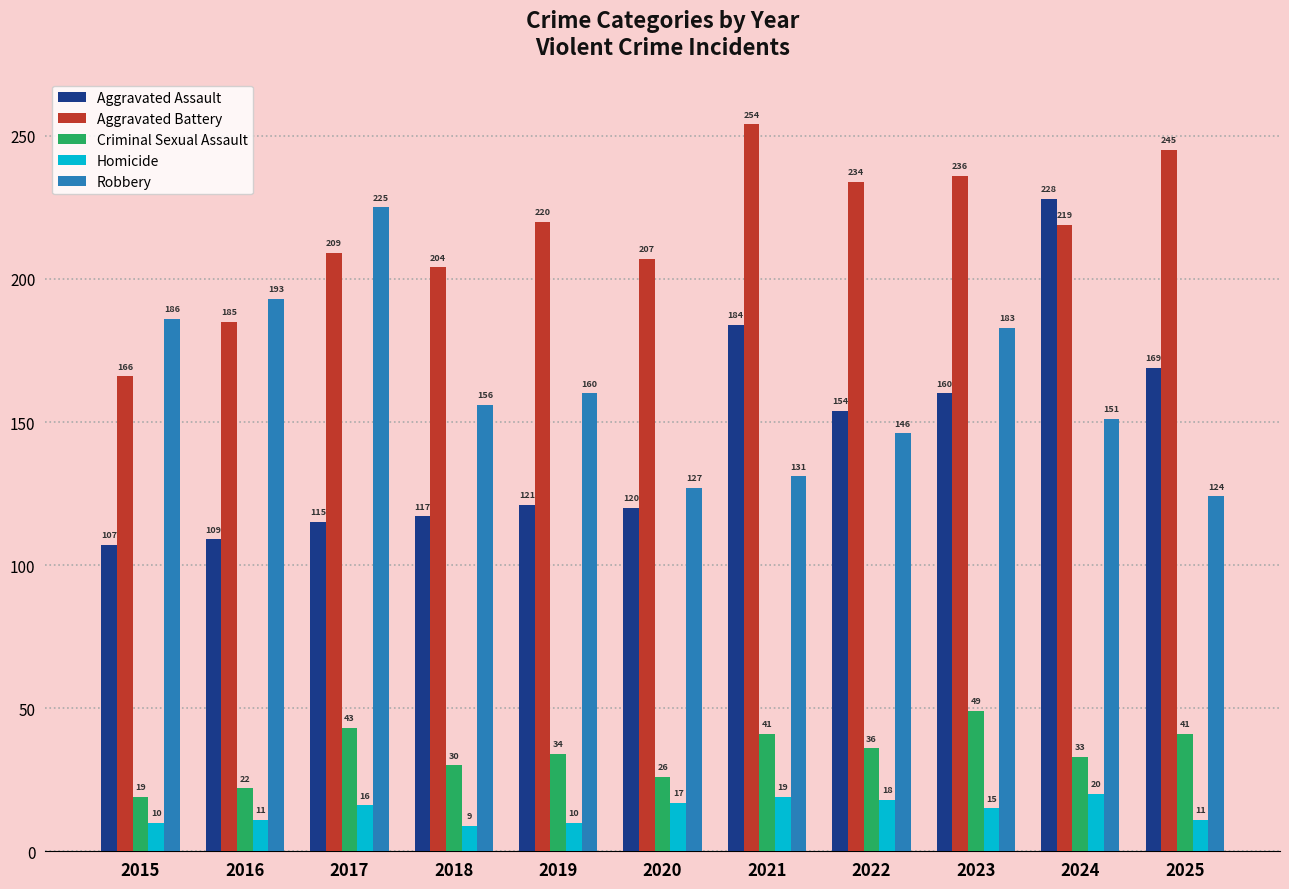

Between 2024 and 2025, which series saw the biggest shift?

Aggravated Assault